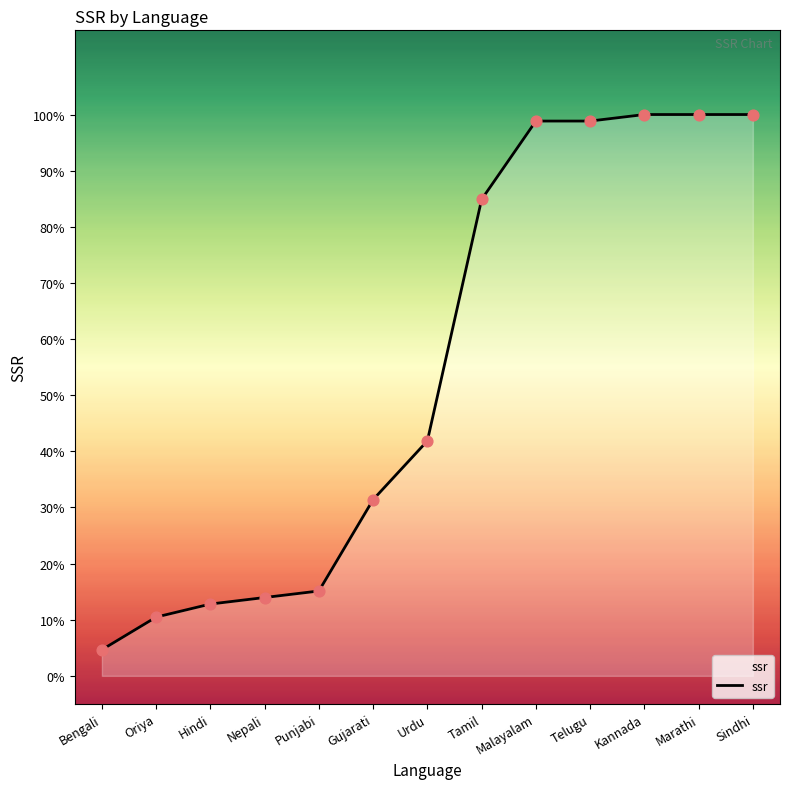

Between Bengali and Marathi, which is larger?

Marathi